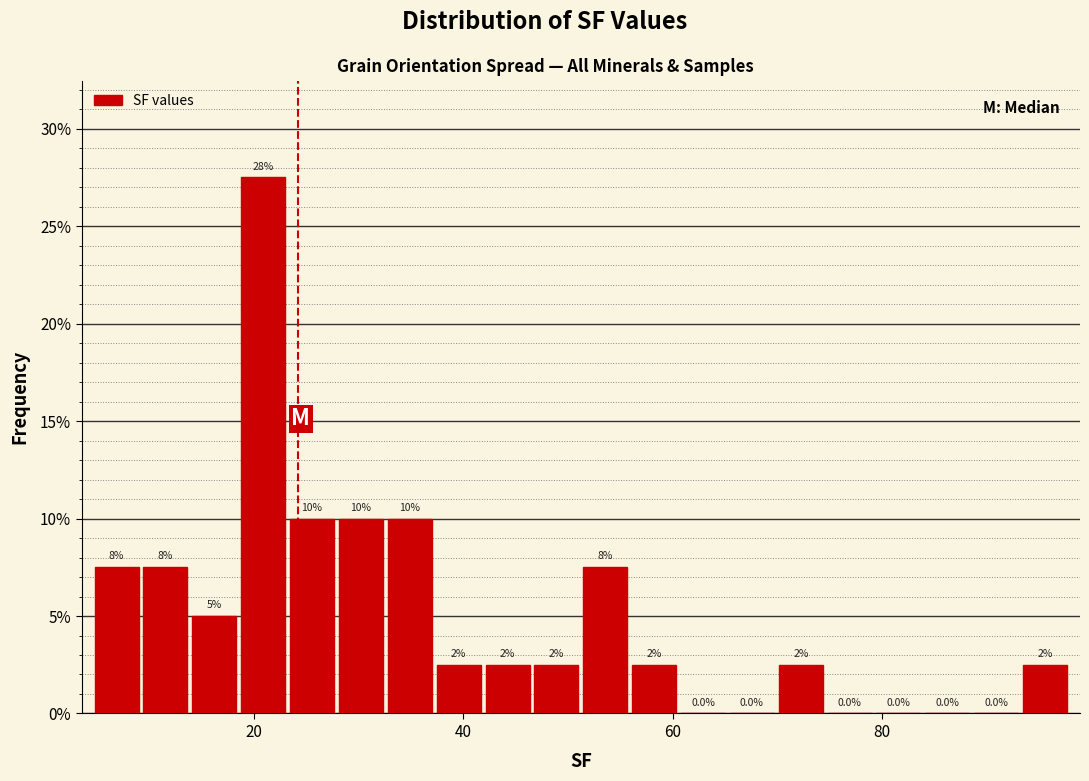

Around what value on the x-axis is the tallest bar? Give the approximate position of its centre, as read against the axis.

20